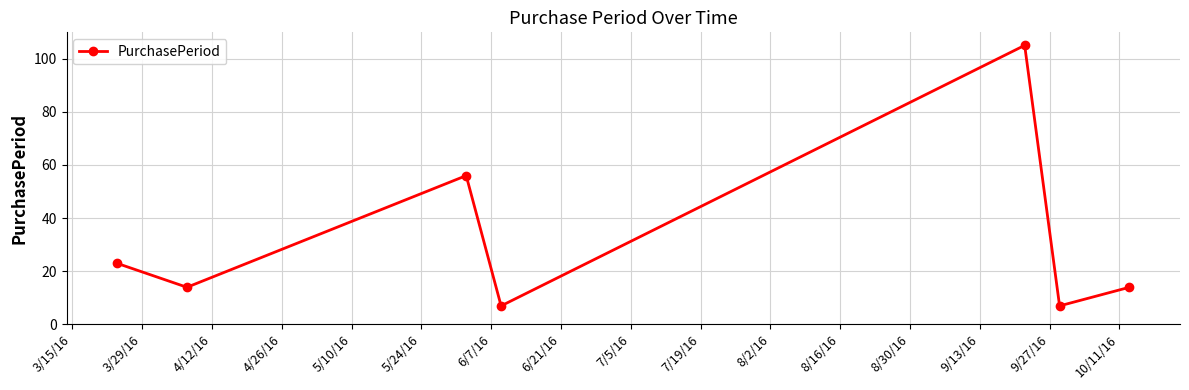

What is the average value?

32